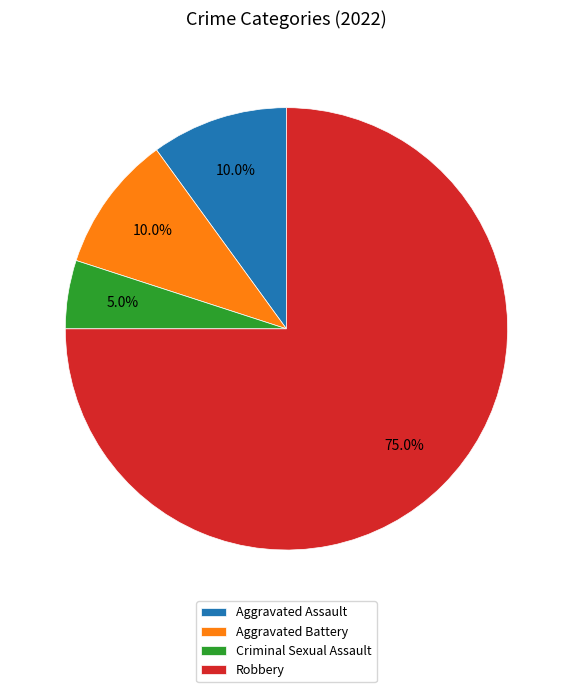

Between Robbery and Aggravated Battery, which is larger?

Robbery